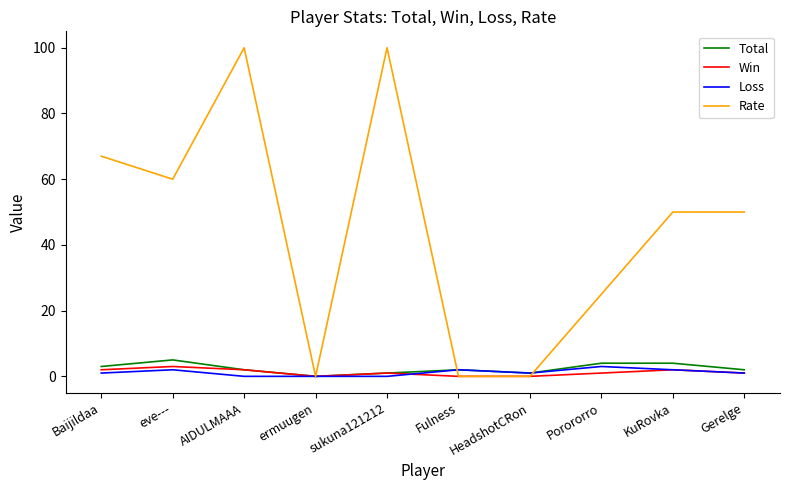

The Total series shows 2 at Gerelge. True or false?

True